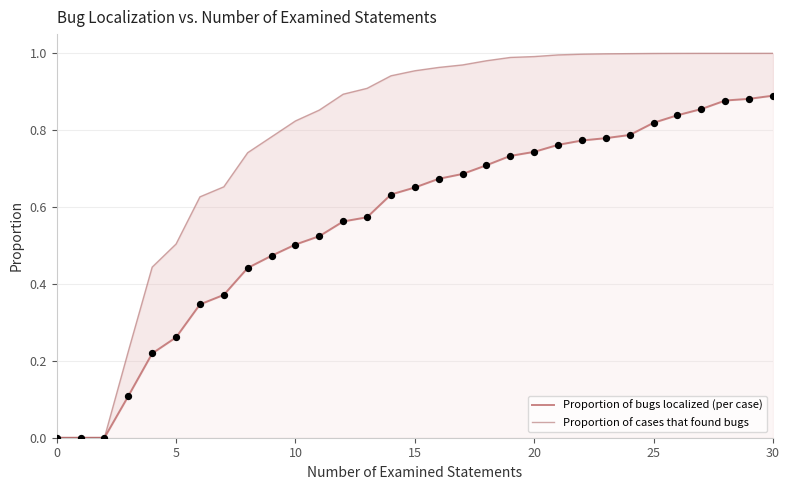

At which category is the sum across all series the highest?

30